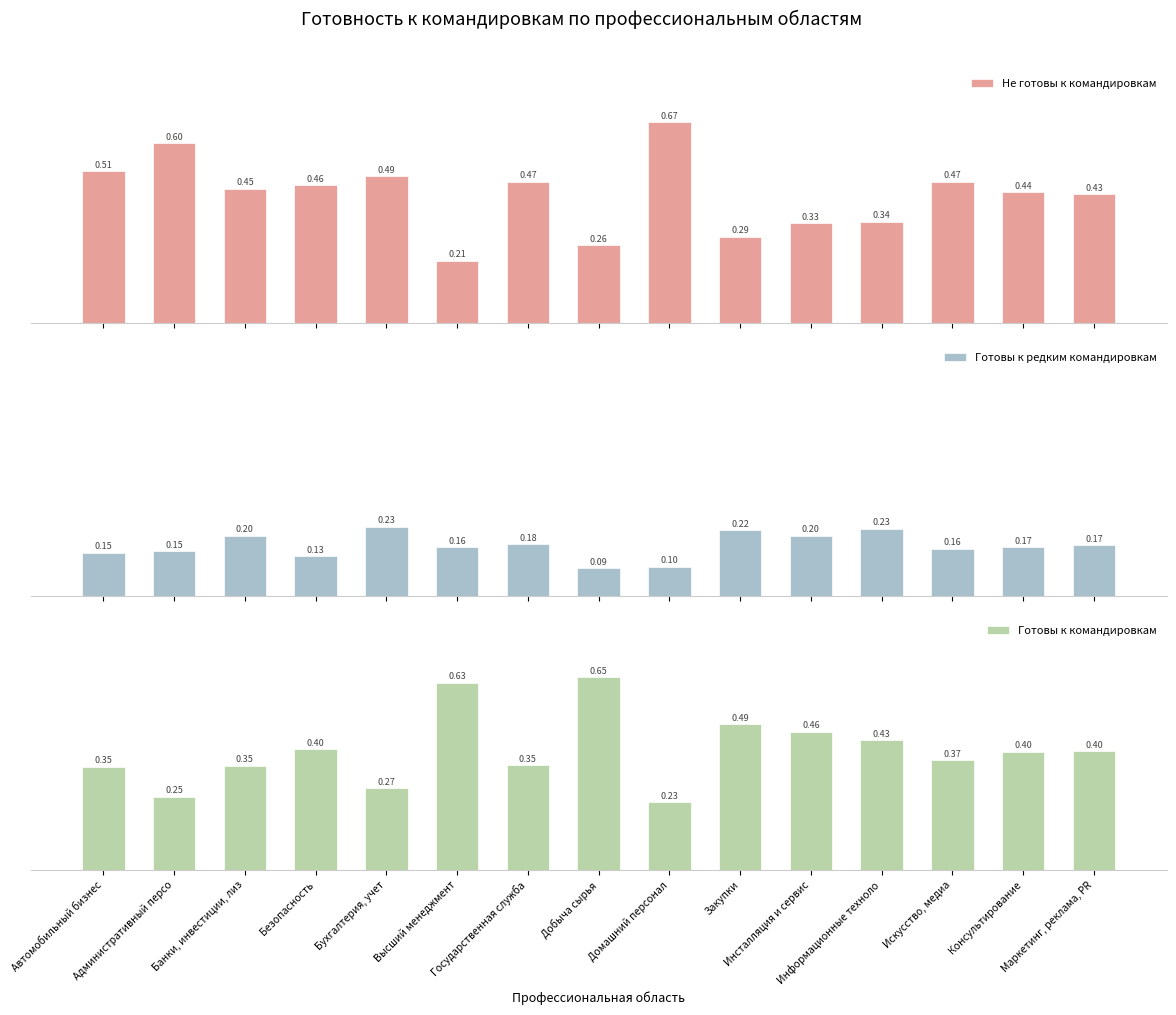

Between Автомобильный бизнес and Государственная служба, which is larger?

Автомобильный бизнес